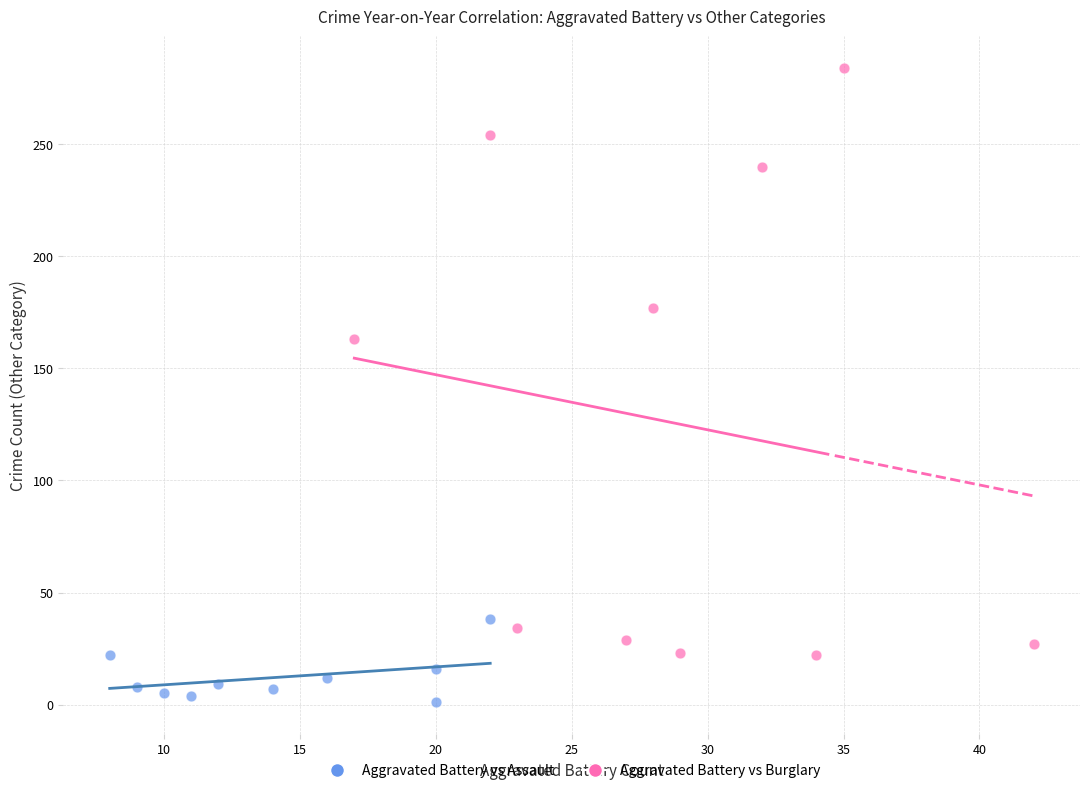

What are all the series names shown in the legend?

Aggravated Battery vs Assault, Aggravated Battery vs Burglary